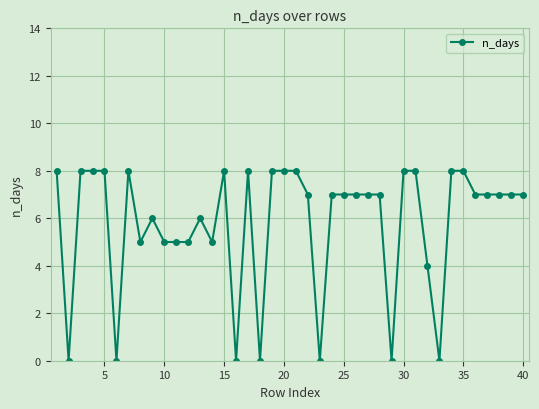

Reading right to left, what are all the values shown in this chart?

7	7	7	7	7	8	8	0	4	8	8	0	7	7	7	7	7	0	7	8	8	8	0	8	0	8	5	6	5	5	5	6	5	8	0	8	8	8	0	8